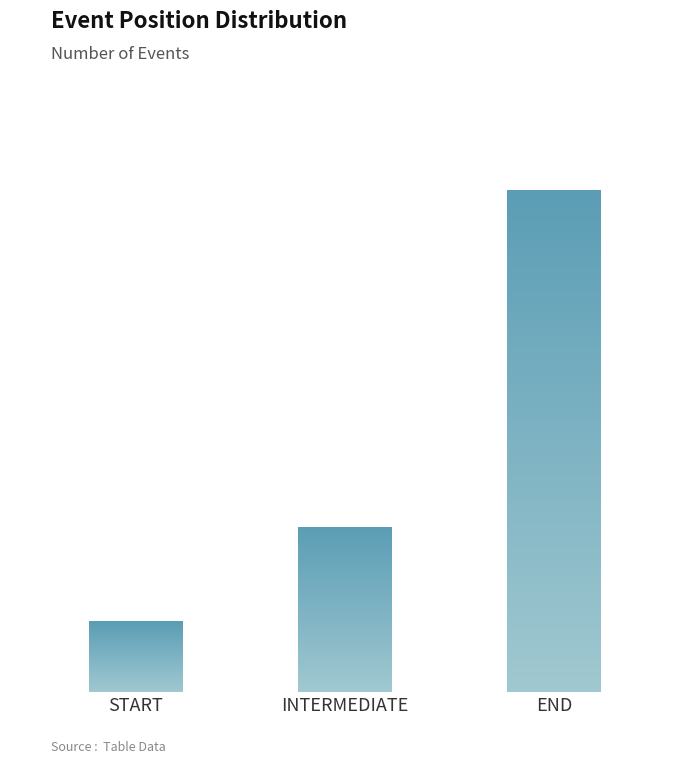

Rank the categories by value from lowest to highest.

START, INTERMEDIATE, END